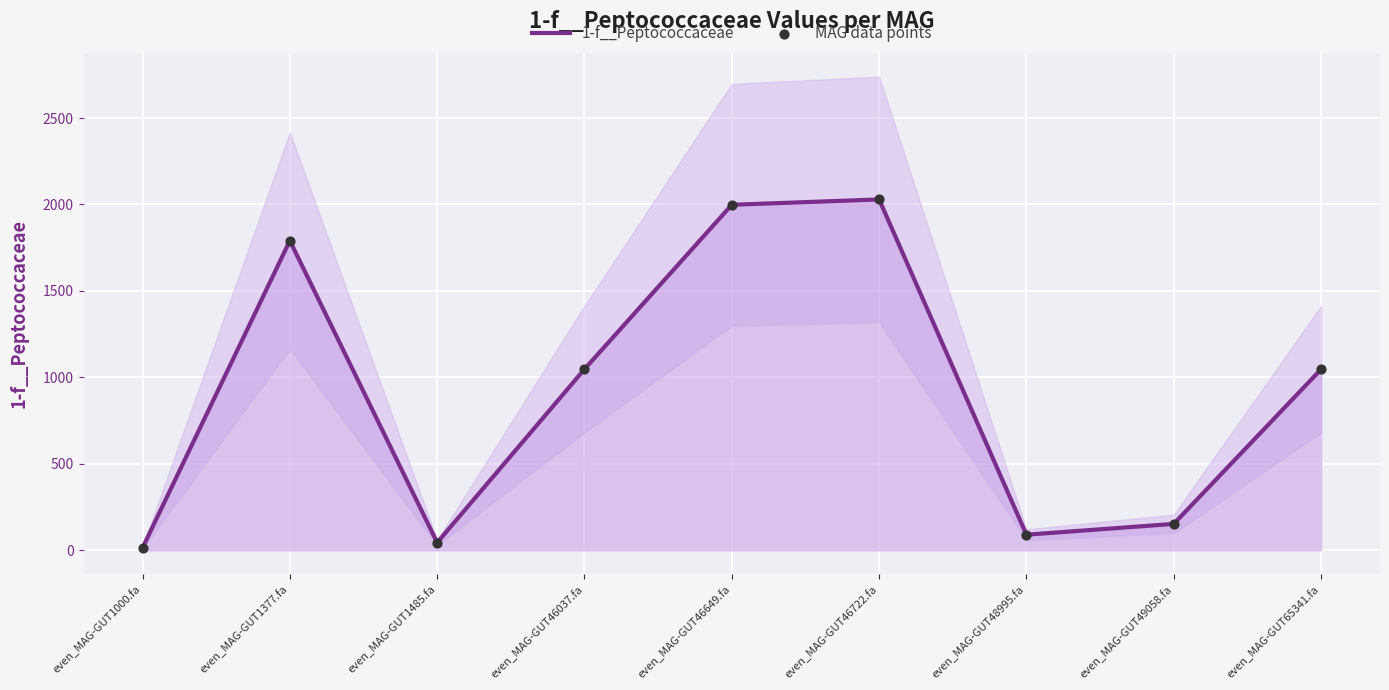

What are all the series names shown in the legend?

1-f__Peptococcaceae, MAG data points